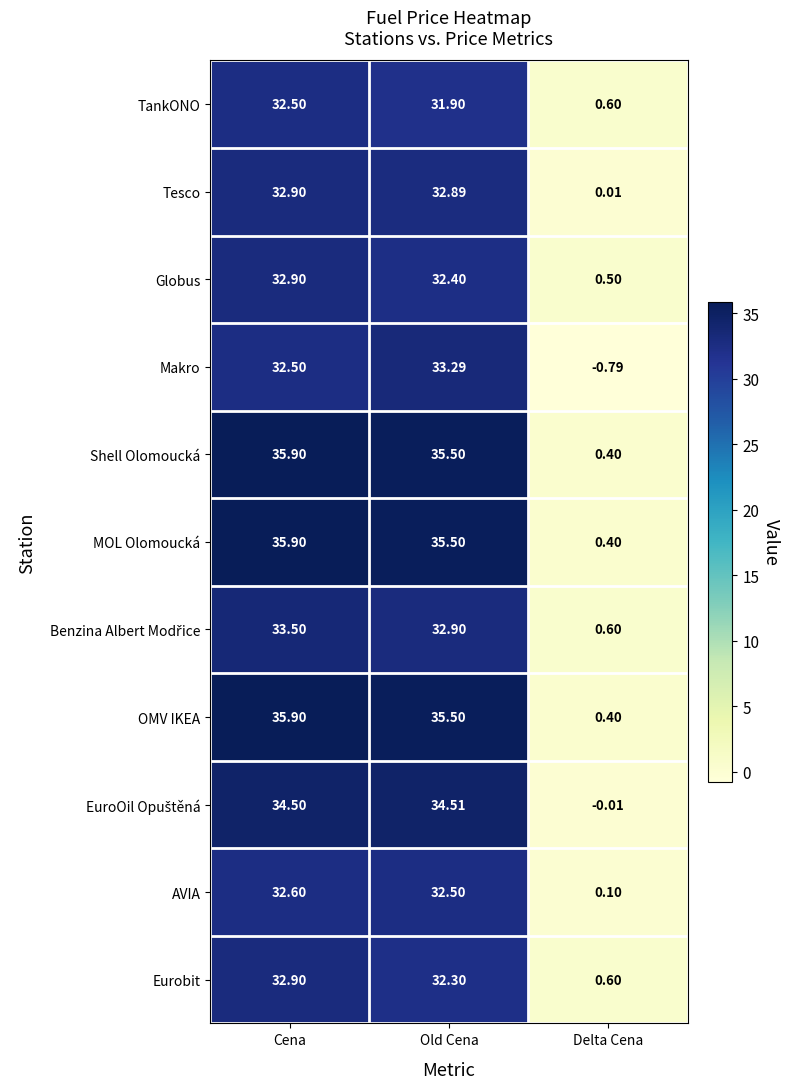

At which label does Eurobit first exceed 32?

Cena